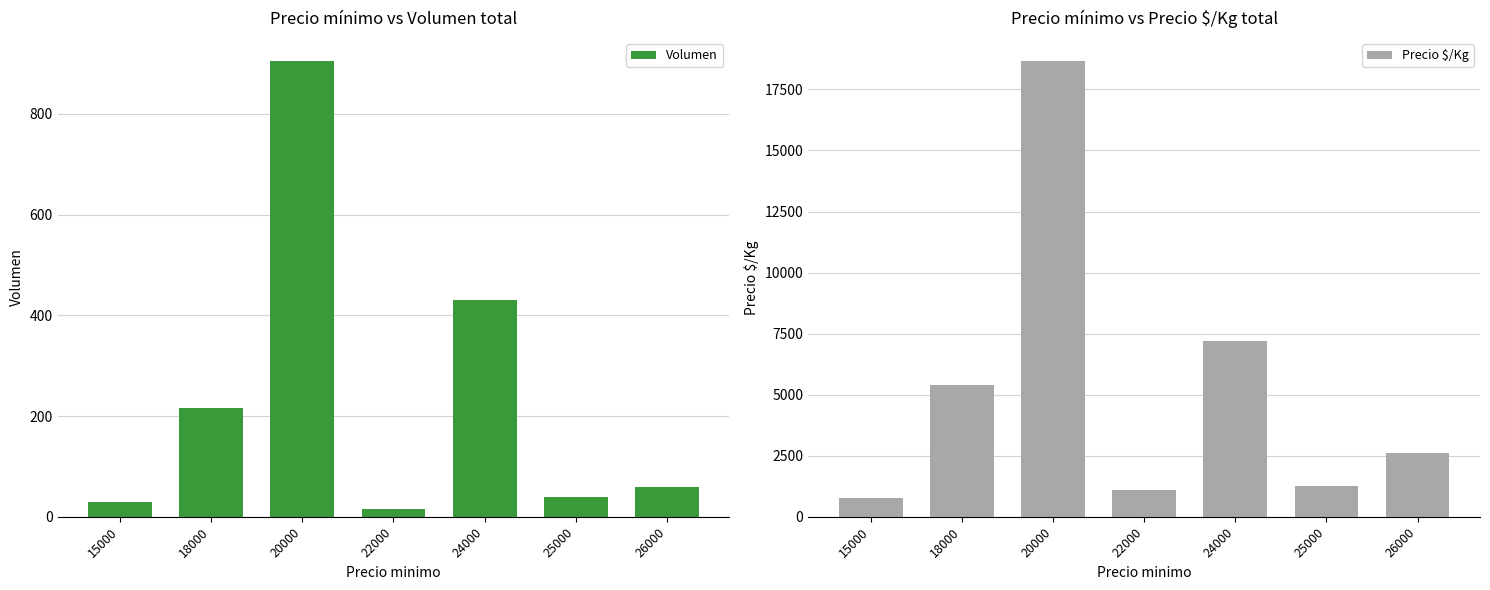

What is the total value across all series at 20000?

19570